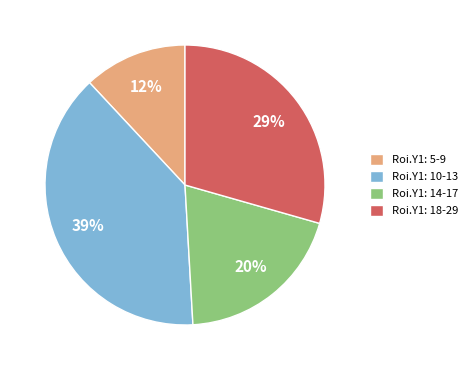

Is there any slice that represents more than half of the pie?

No